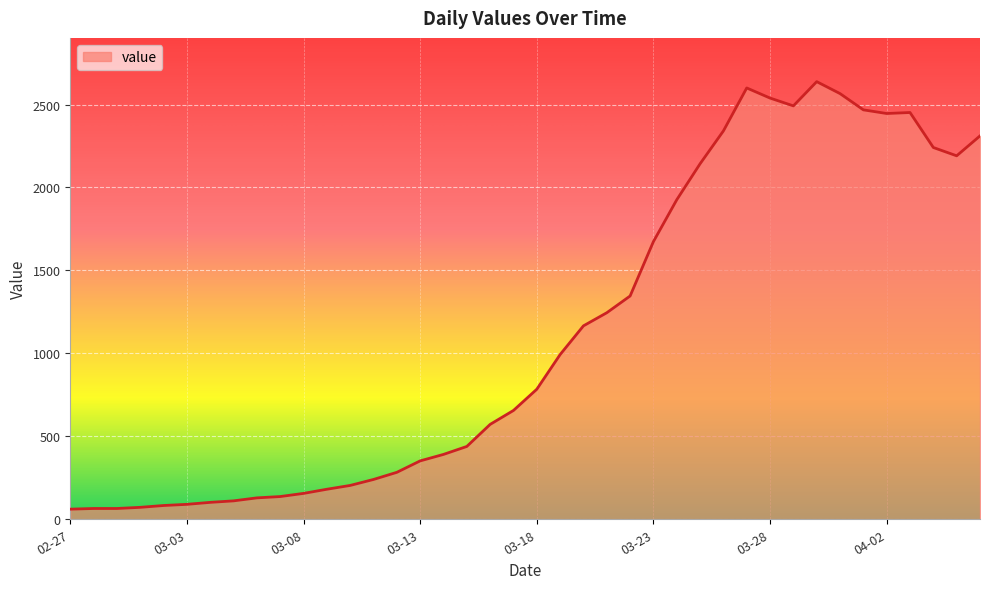

What is the minimum value shown in the chart?

61